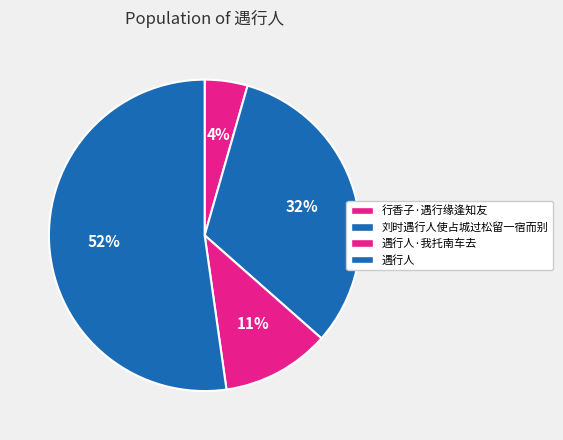

Count the number of slices in the pie.

4